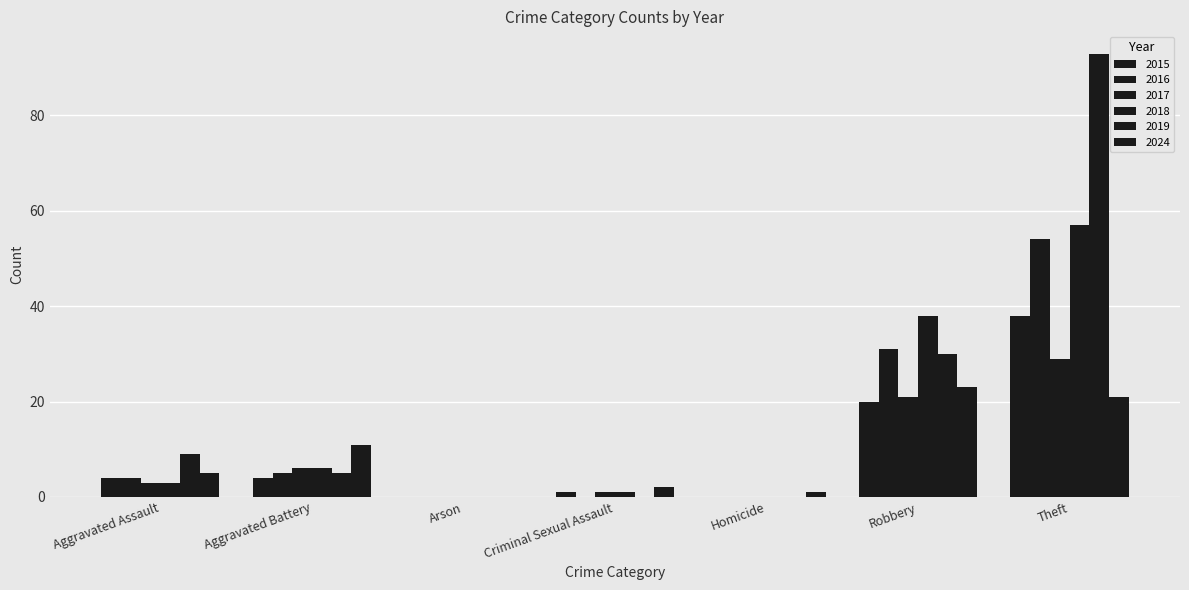

At how many categories does at least one series exceed 9?

3